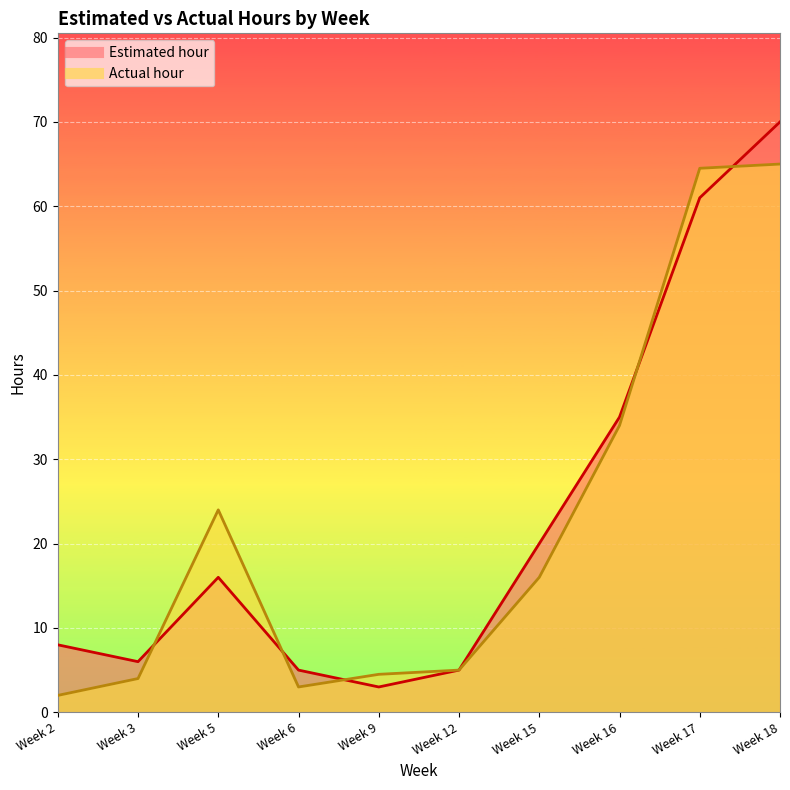

How many lines are shown in the chart?

2